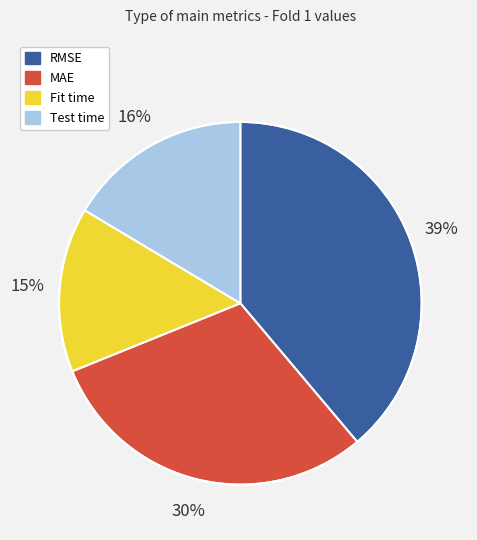

What percentage is the Test time slice, to the nearest percent?

16%